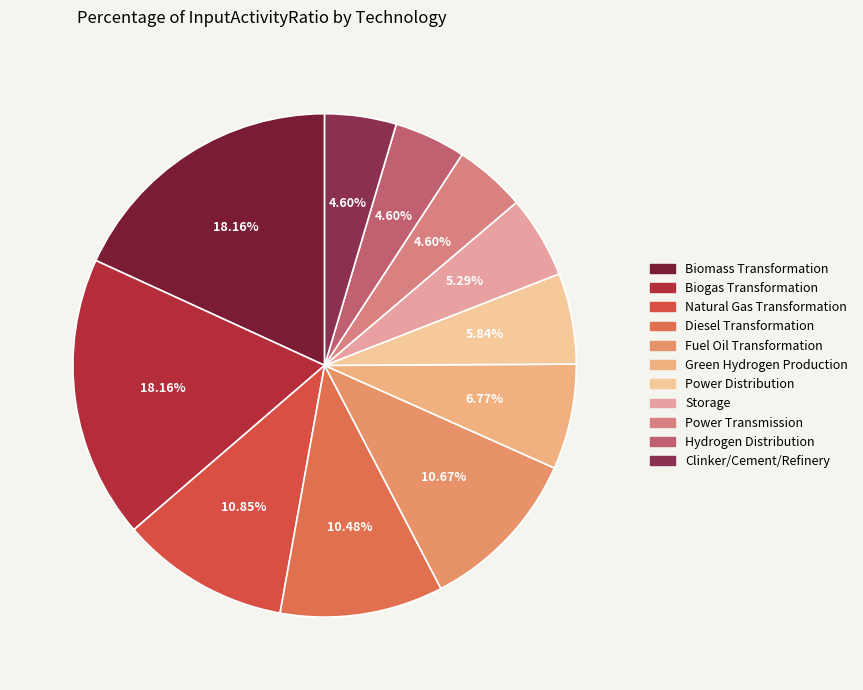

To the nearest percent, what portion does Clinker/Cement/Refinery represent?

5%